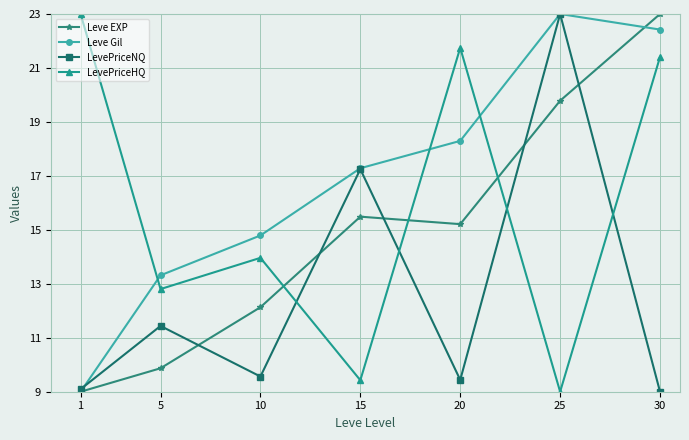

What is the sum of all Leve Gil values?

118.1